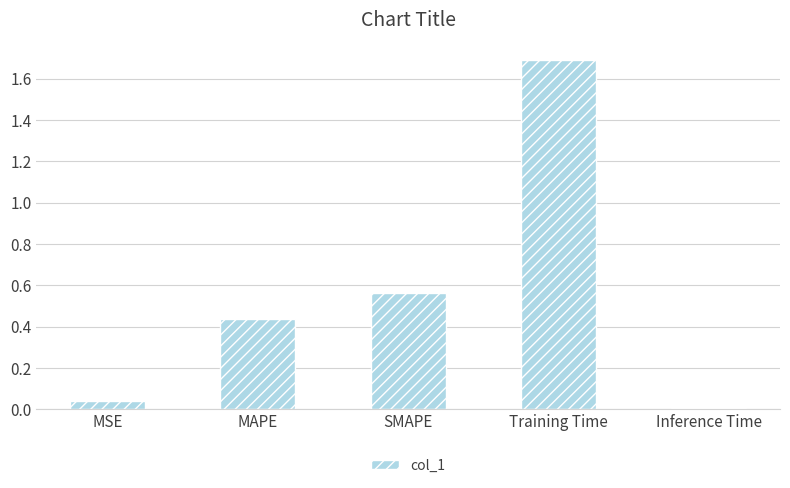

How many series are shown in this chart?

1